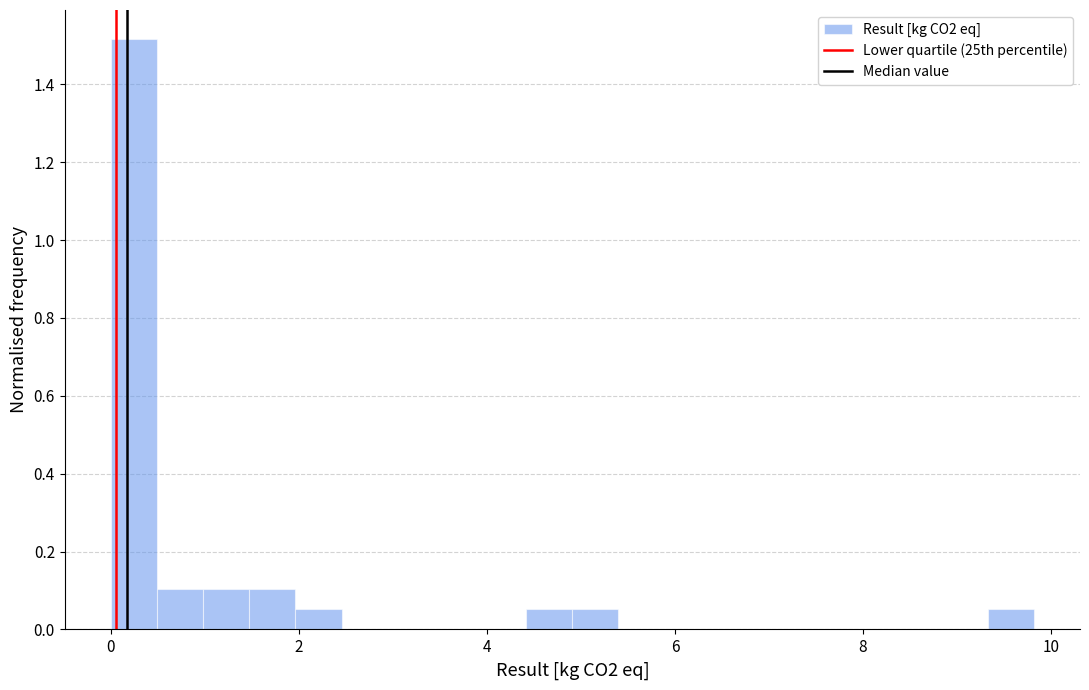

Around what value on the x-axis is the tallest bar? Give the approximate position of its centre, as read against the axis.

0.2